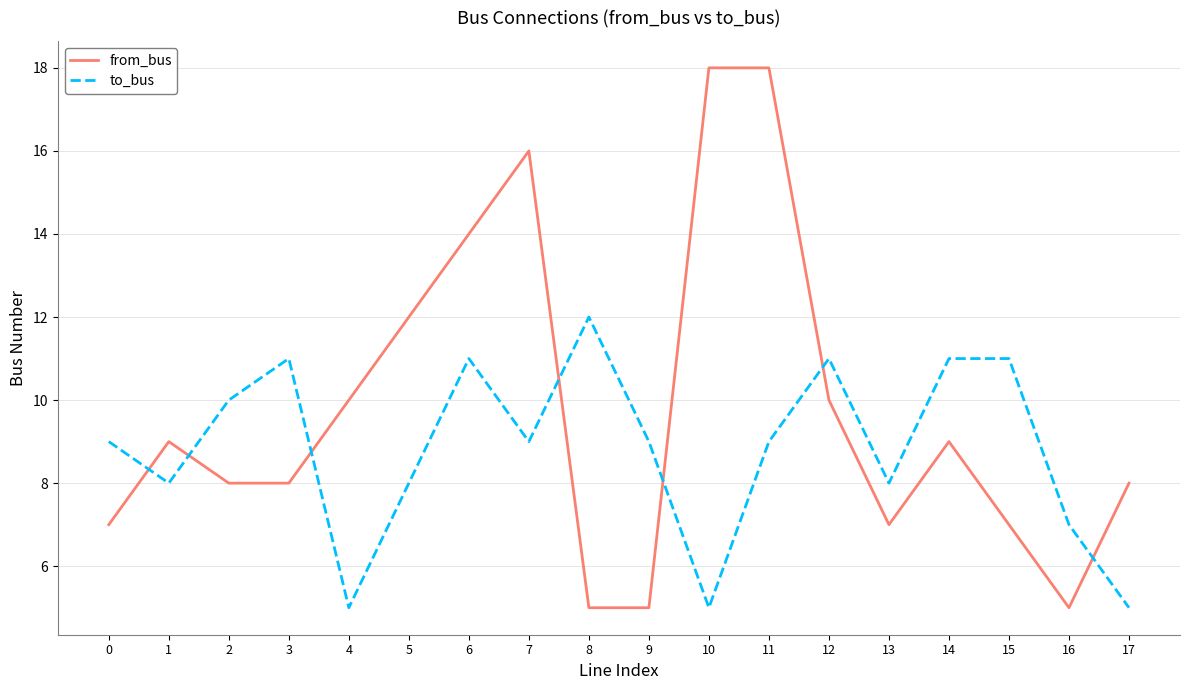

Which series has the largest range (max minus min)?

from_bus